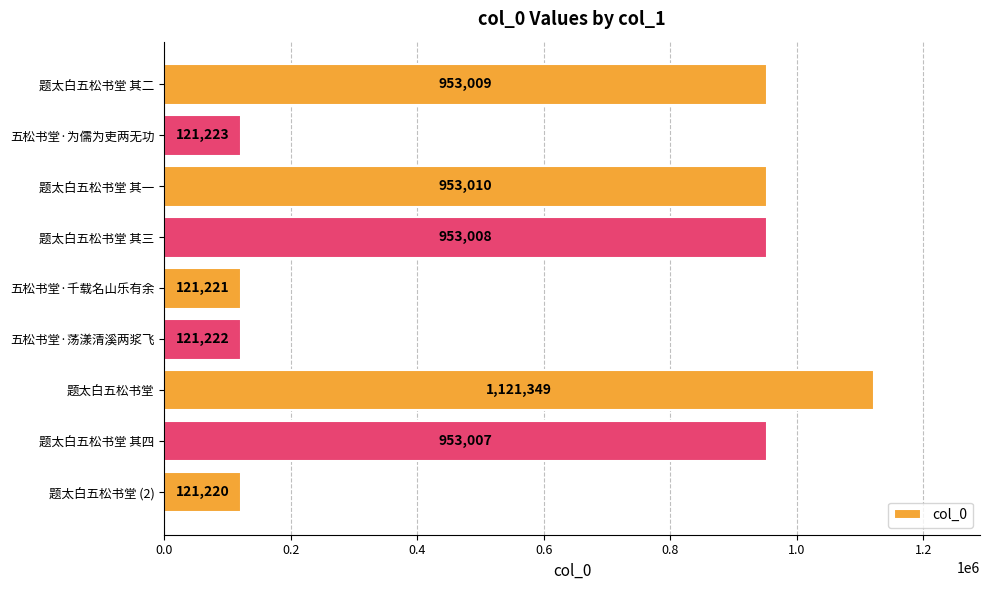

At which label is the value closest to 621284?

题太白五松书堂 其四